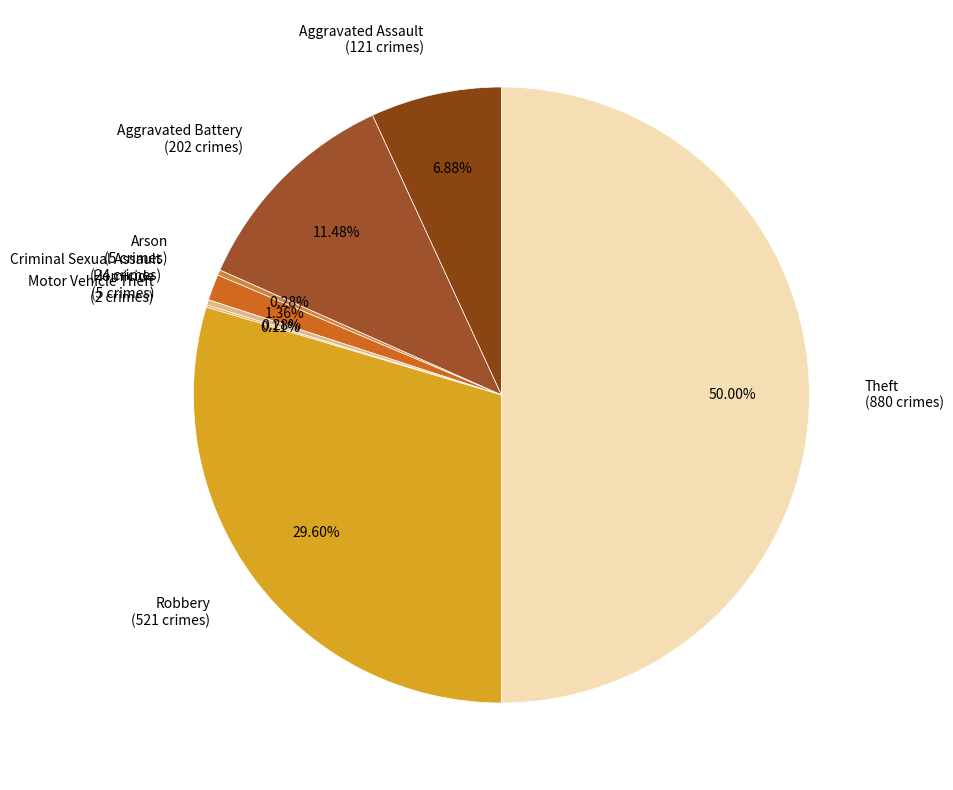

To the nearest percent, what percentage of the pie is Theft?

50%